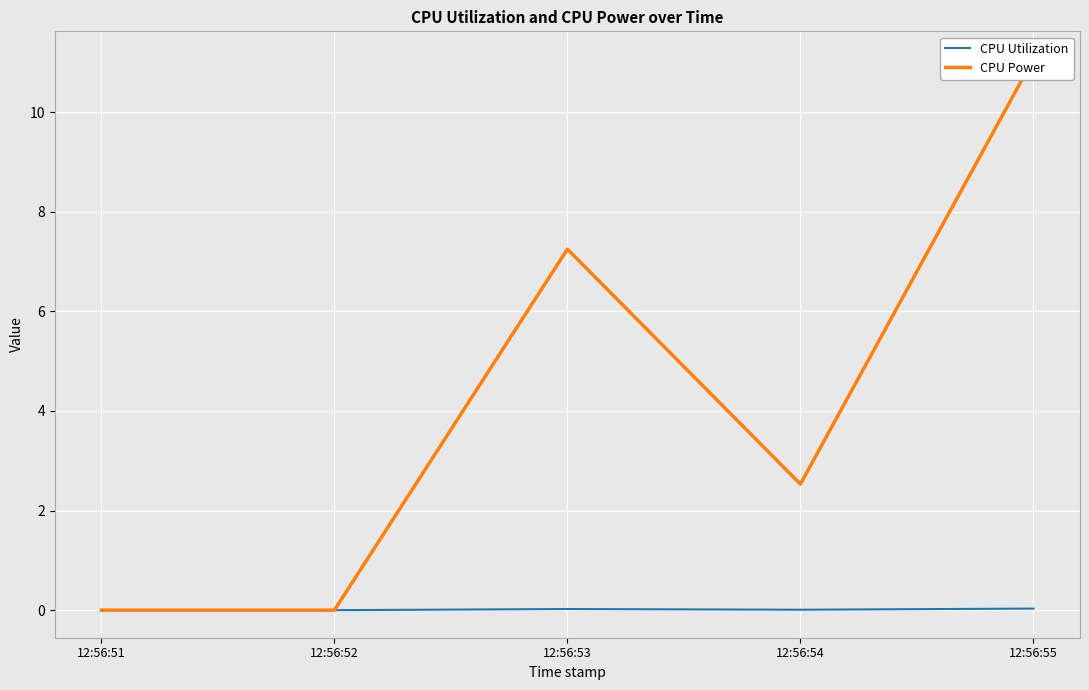

Reading left to right, what are all the values shown in this chart?

CPU Utilization: 12:56:51=0.0	12:56:52=0.0	12:56:53=0.0	12:56:54=0.0	12:56:55=0.0
CPU Power: 12:56:51=0.0	12:56:52=0.0	12:56:53=7.2	12:56:54=2.5	12:56:55=11.1